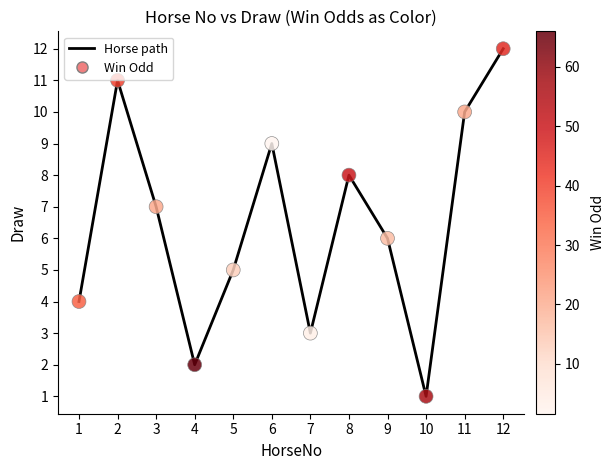

What is the change in value from 4 to 9?

+4